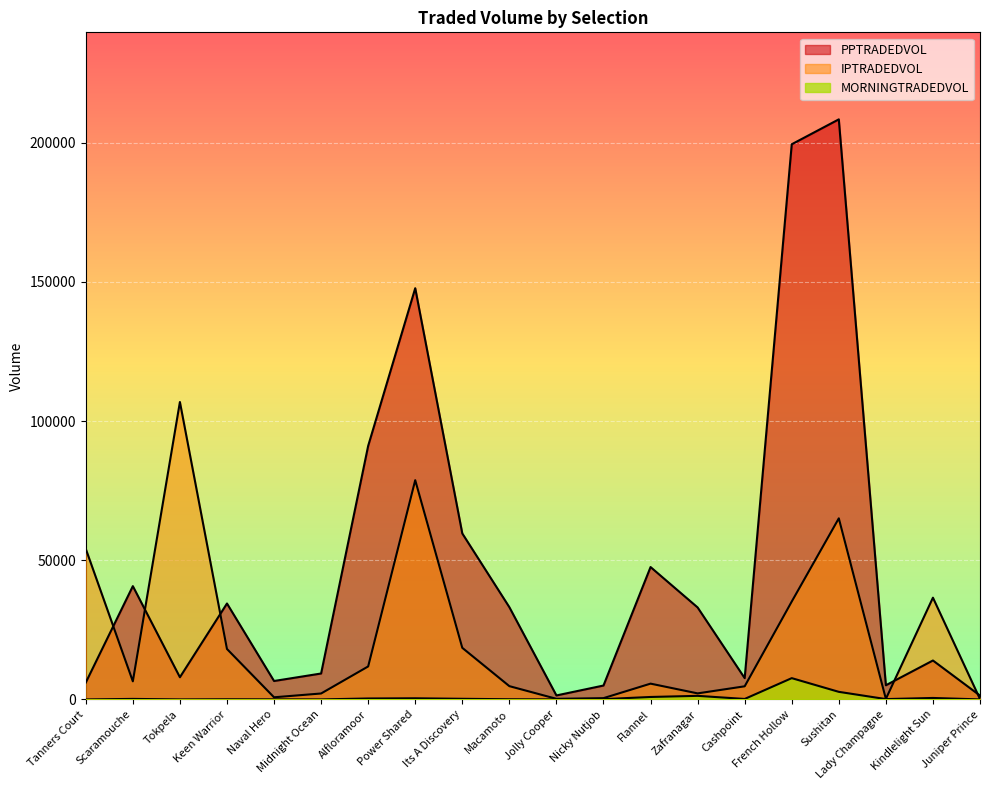

What is the spread (max minus min) of values at Nicky Nutjob?

4887.9